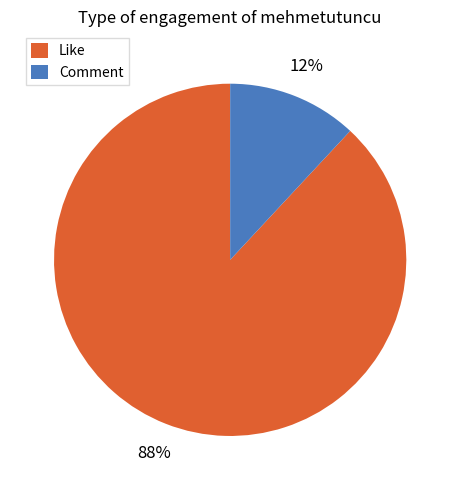

To the nearest percent, what is the average slice percentage?

50%